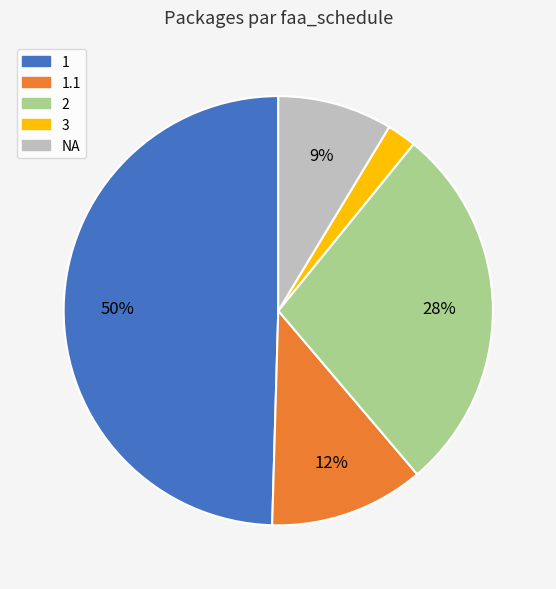

Is there any slice that represents more than half of the pie?

No